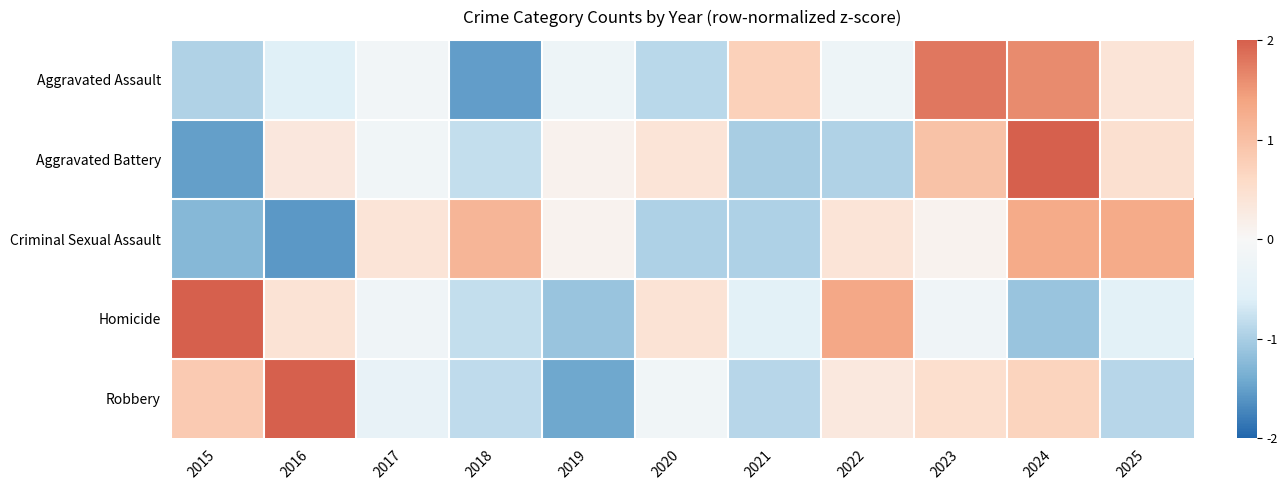

What is the smallest value displayed?

-1.6